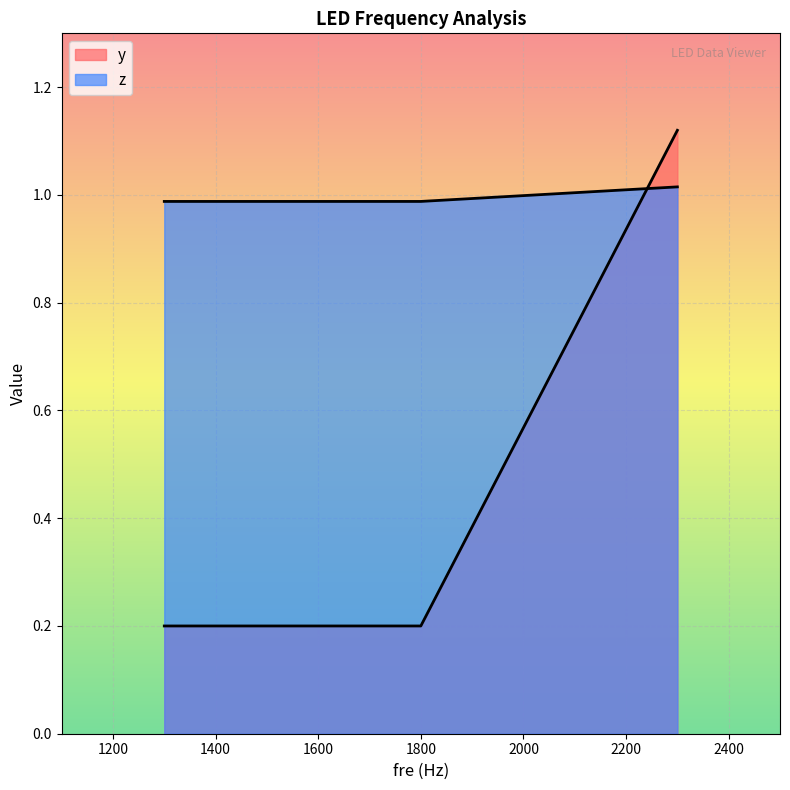

How many lines are shown in the chart?

2